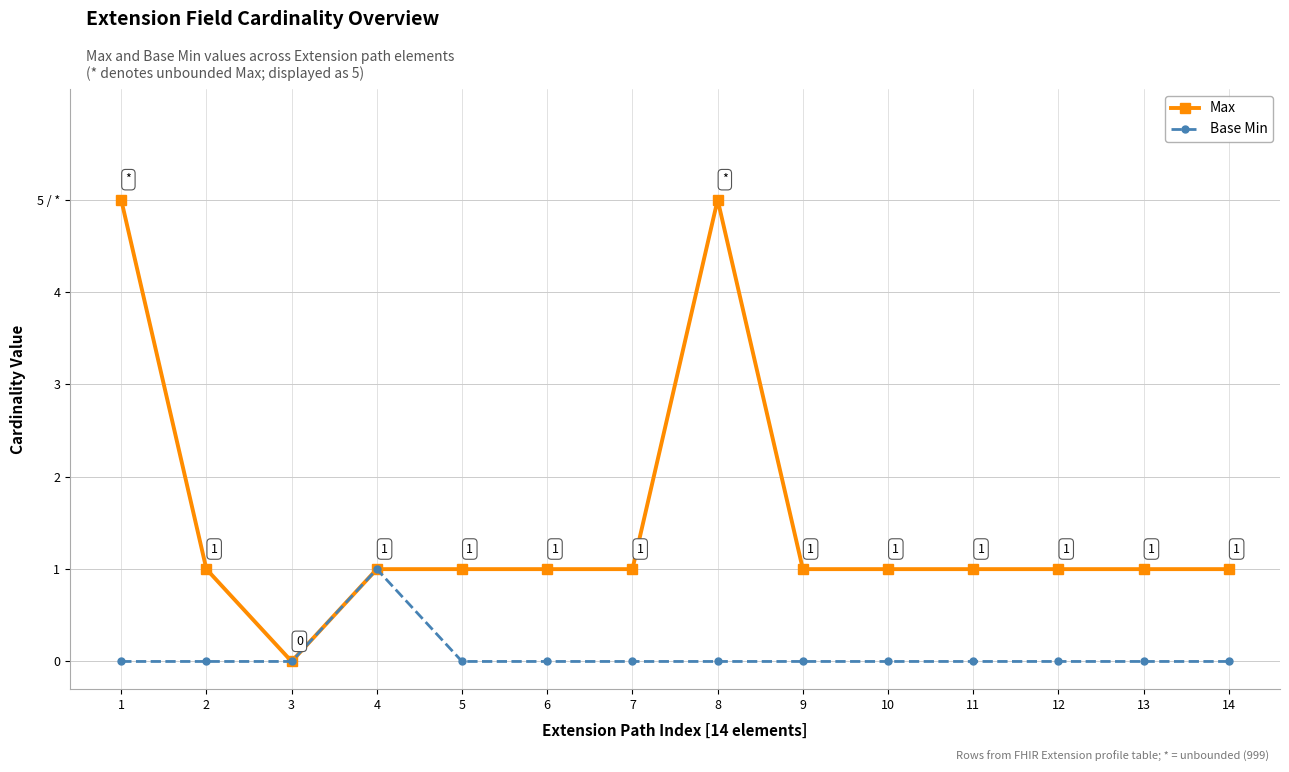

True or false: Max and Base Min intersect in this chart.

False